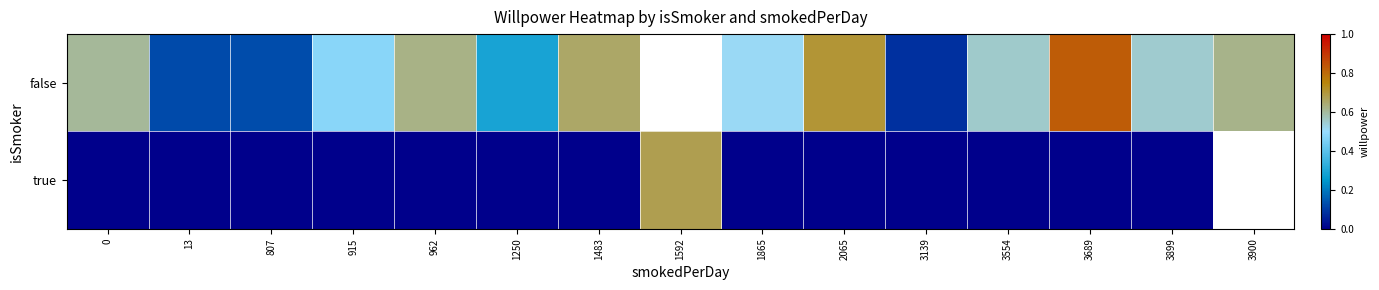

What is the total value across all series at 1865?

0.5